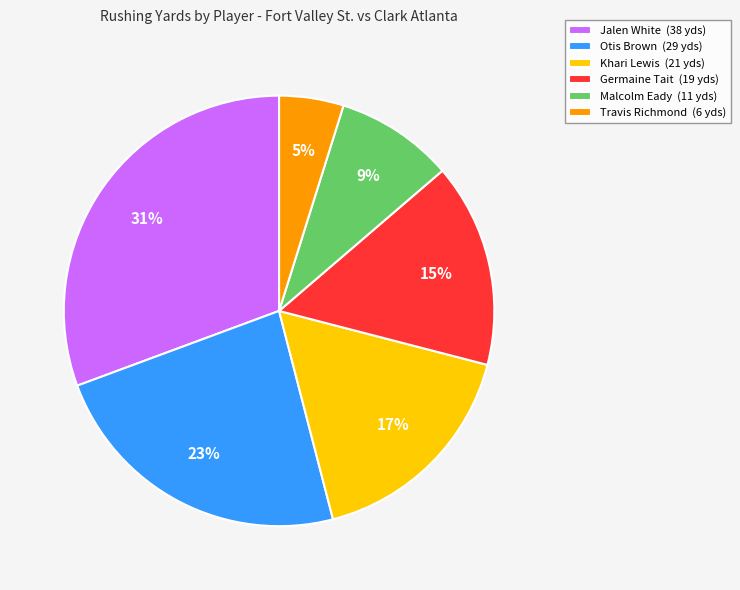

How many slices are in this pie chart?

6